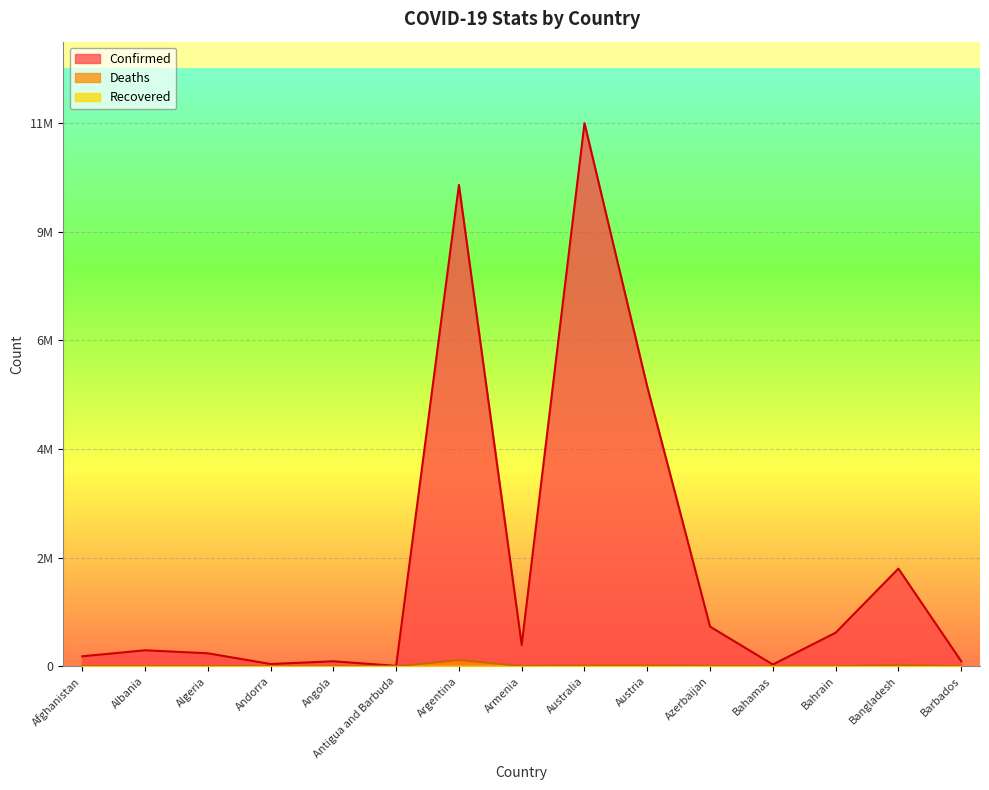

What is the sum of all Deaths values?

243123